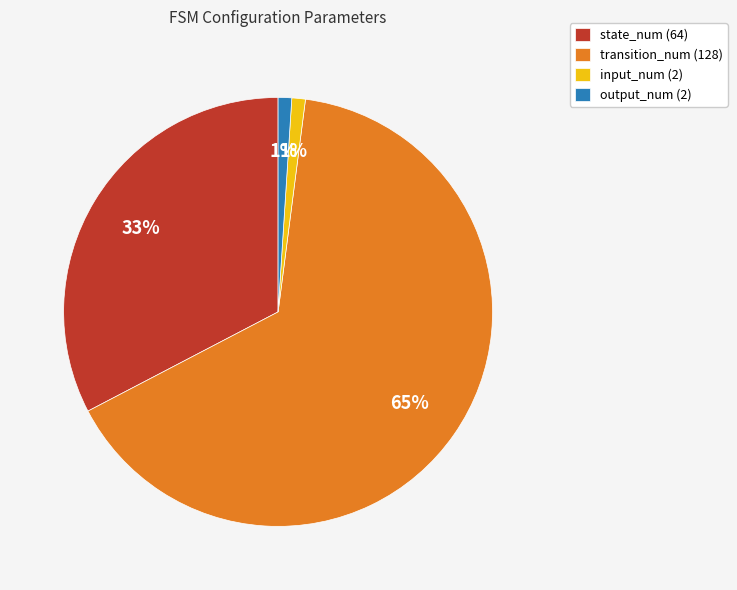

Is the sum of state_num (64) and transition_num (128) greater than half?

Yes